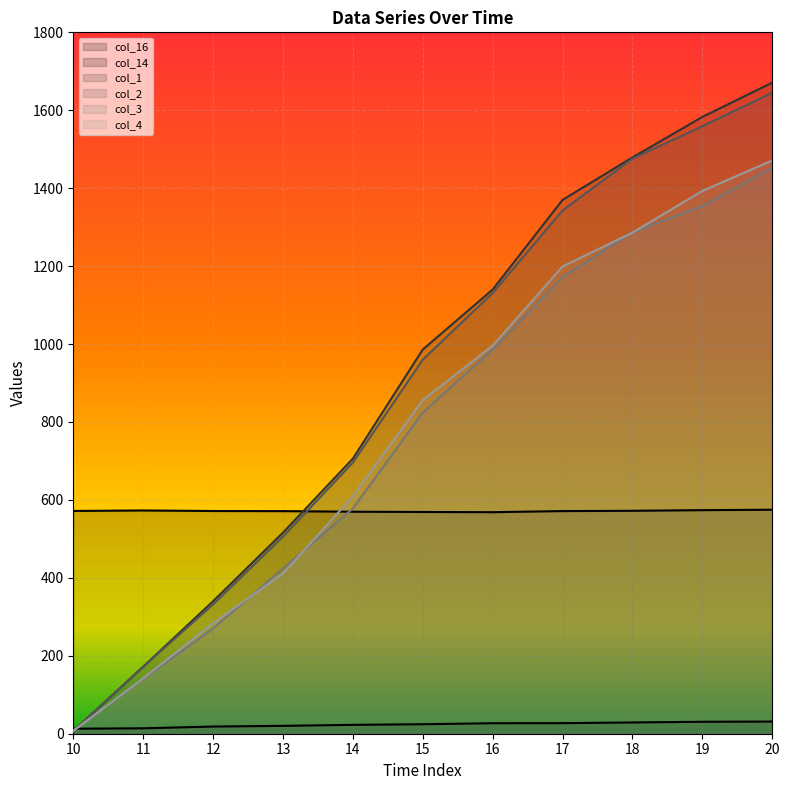

True or false: col_16 has a value of 220.9 at 10.

False